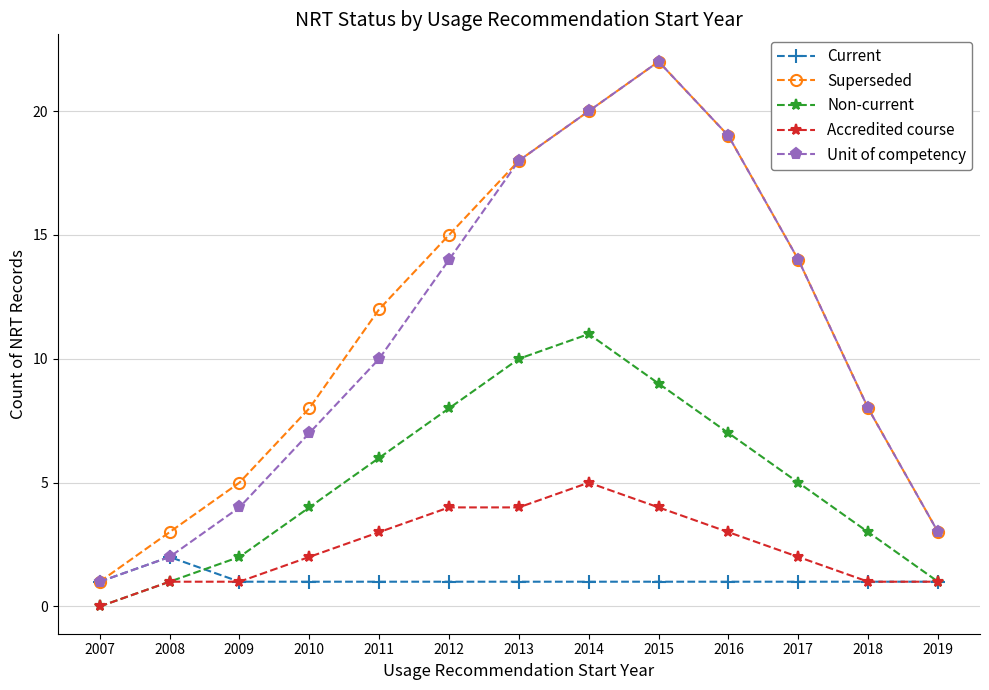

Reading left to right, list all the values displayed in this chart.

Current: 1	2	1	1	1	1	1	1	1	1	1	1	1
Superseded: 1	3	5	8	12	15	18	20	22	19	14	8	3
Non-current: 0	1	2	4	6	8	10	11	9	7	5	3	1
Accredited course: 0	1	1	2	3	4	4	5	4	3	2	1	1
Unit of competency: 1	2	4	7	10	14	18	20	22	19	14	8	3